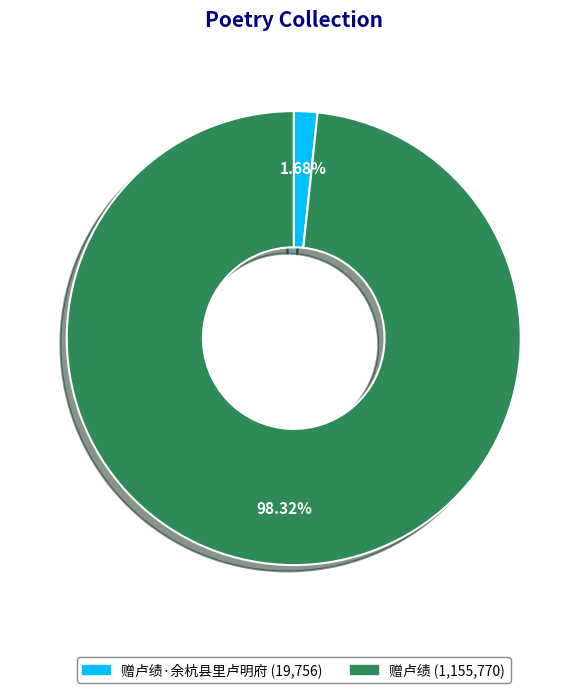

To the nearest percent, what is the difference between the largest and smallest slice percentages?

97%